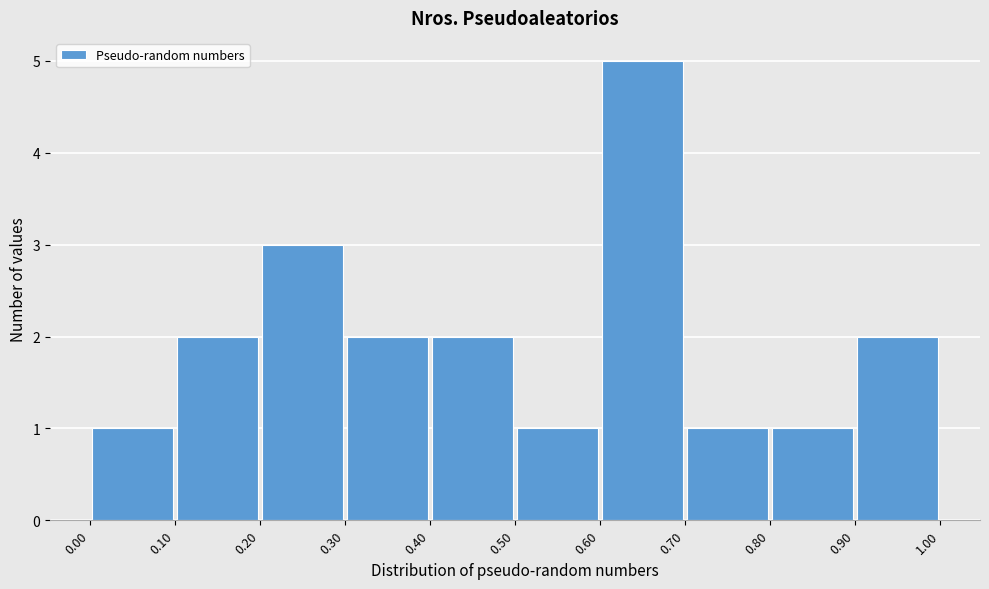

Reading left to right, list every bar in this chart as the range it spans on the x-axis followed by its height. The values are not printed on the chart, so give them approximately, as read against the axis.

0.00 to 0.10: 1
0.10 to 0.20: 2
0.20 to 0.30: 3
0.30 to 0.40: 2
0.40 to 0.50: 2
0.50 to 0.60: 1
0.60 to 0.70: 5
0.70 to 0.80: 1
0.80 to 0.90: 1
0.90 to 1.00: 2